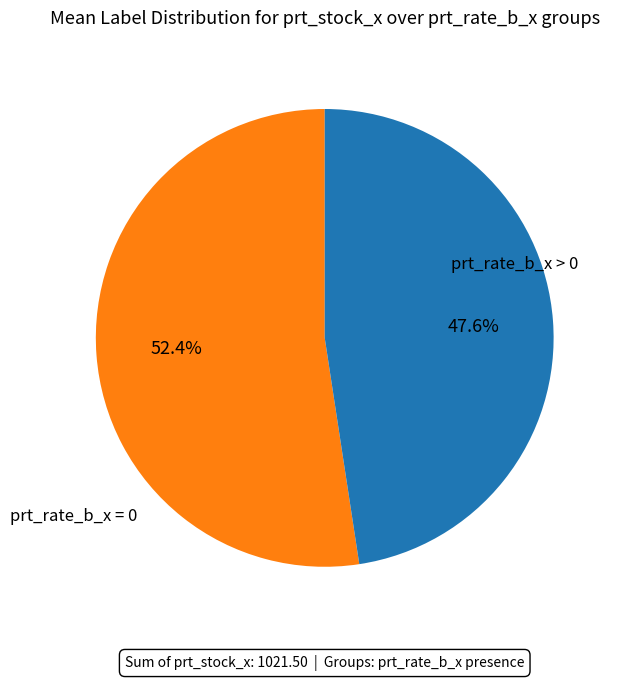

Does any single category account for the majority?

Yes